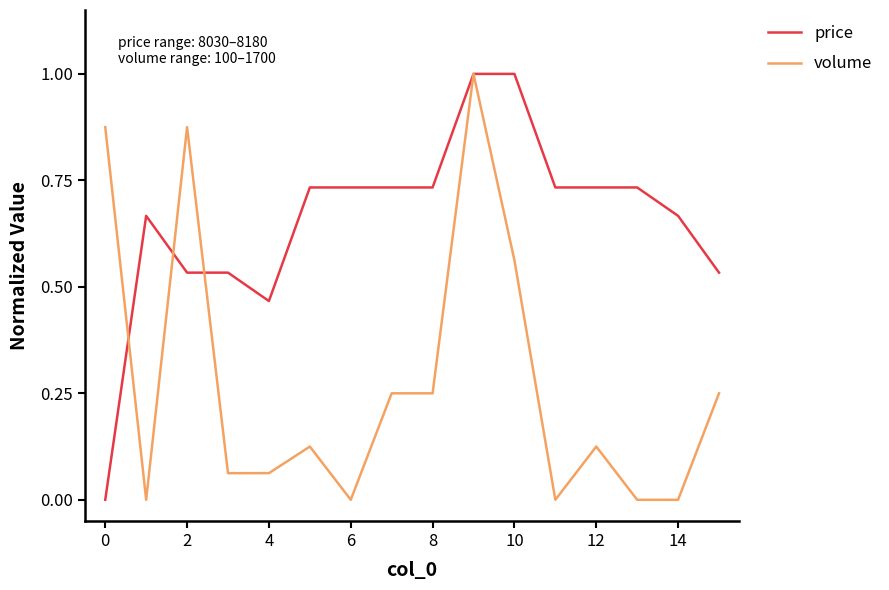

What is the difference between the maximum and minimum values in the volume series?

1.0